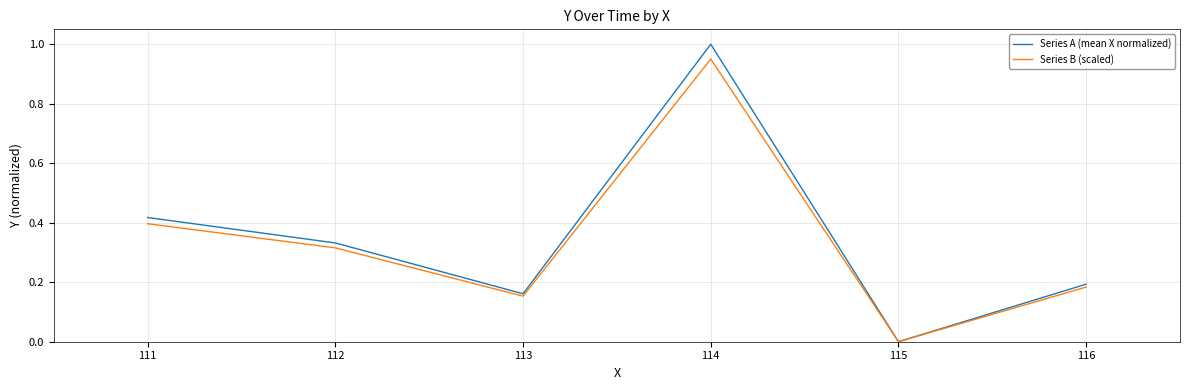

Rank the categories by Series A (mean X normalized) value from lowest to highest.

115, 113, 116, 112, 111, 114